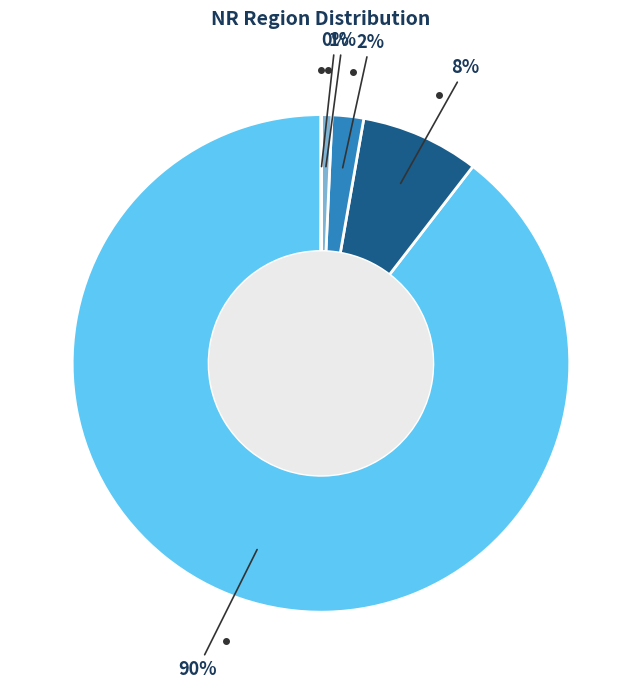

Is there a majority slice in this chart?

Yes